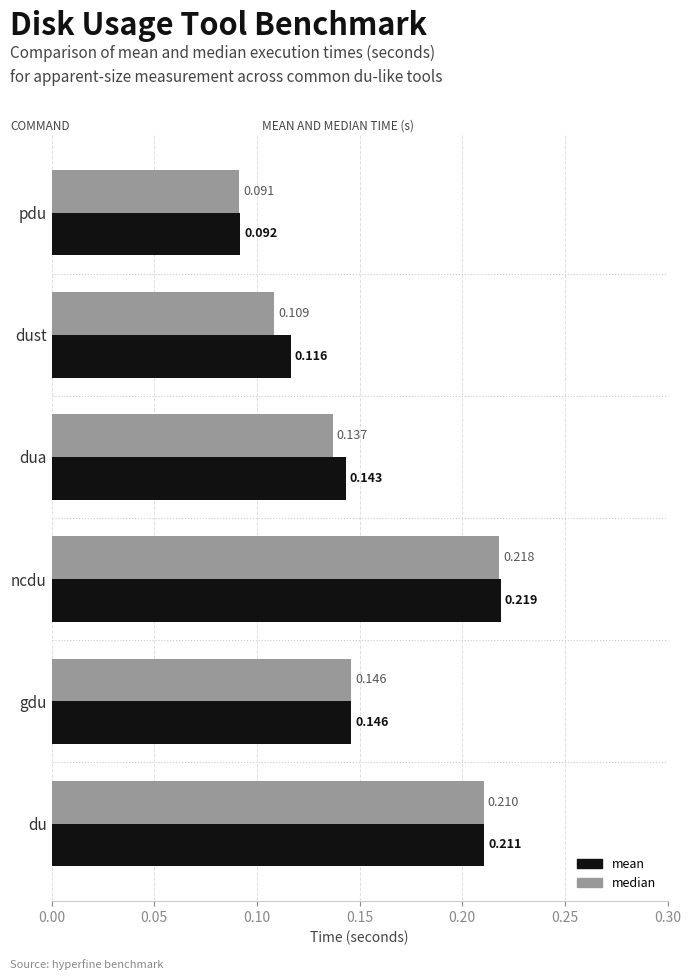

Which category has the highest value in the median series?

ncdu